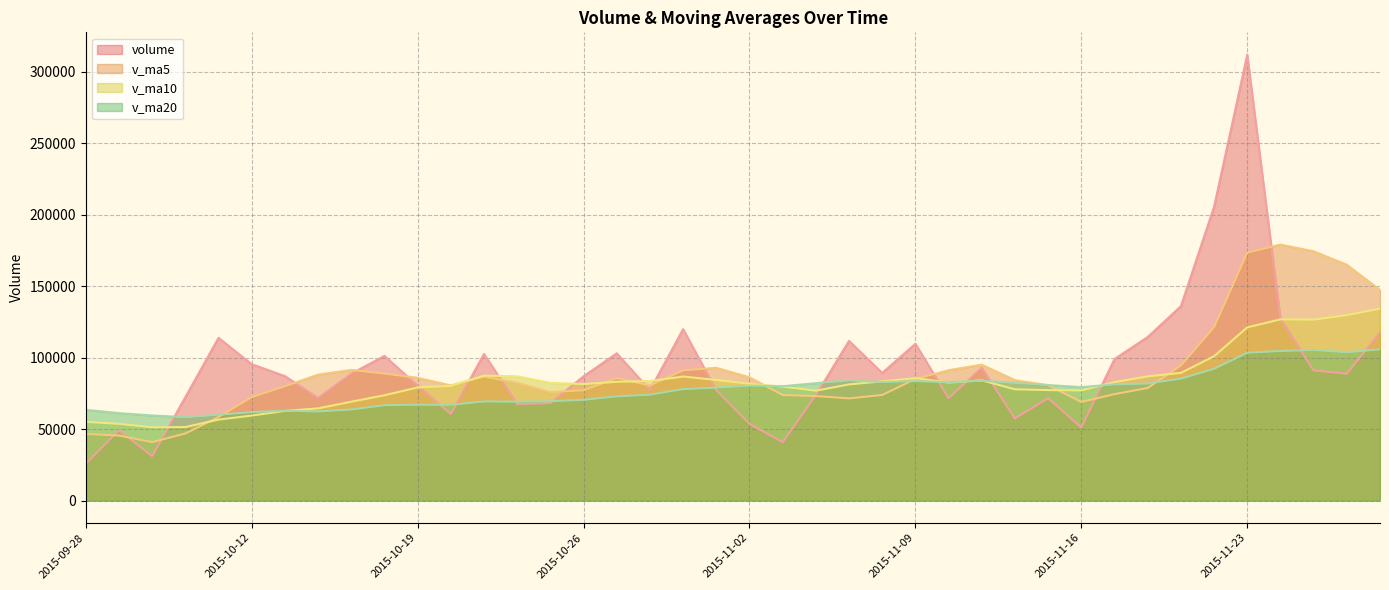

What is the difference between the maximum and minimum values in the v_ma20 series?

47445.1